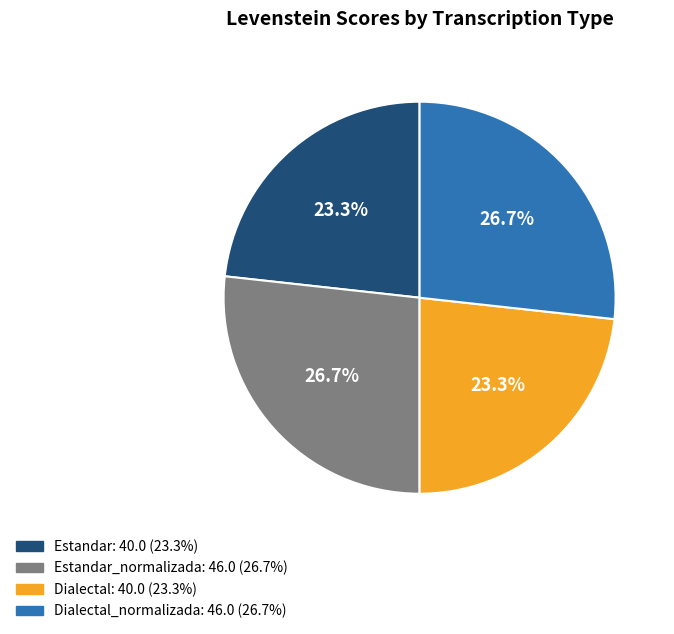

How much of the chart is everything except Estandar: 40.0 (23.3%)?

76.7%